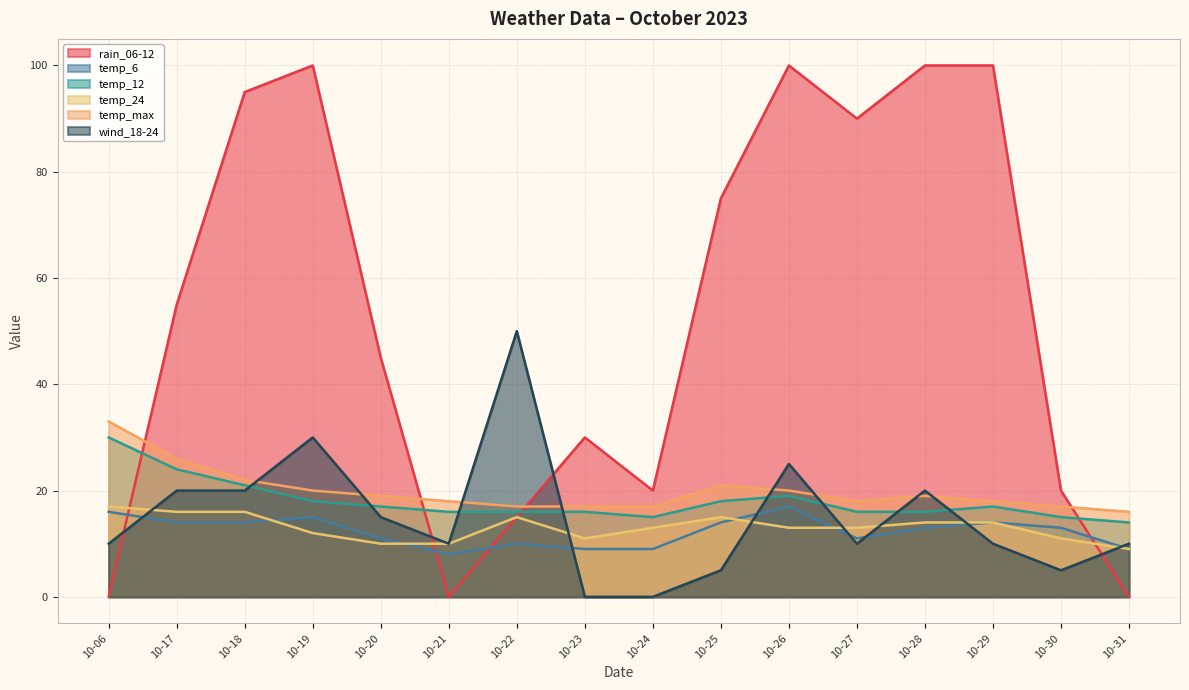

How many values in the temp_max series are below 19?

8